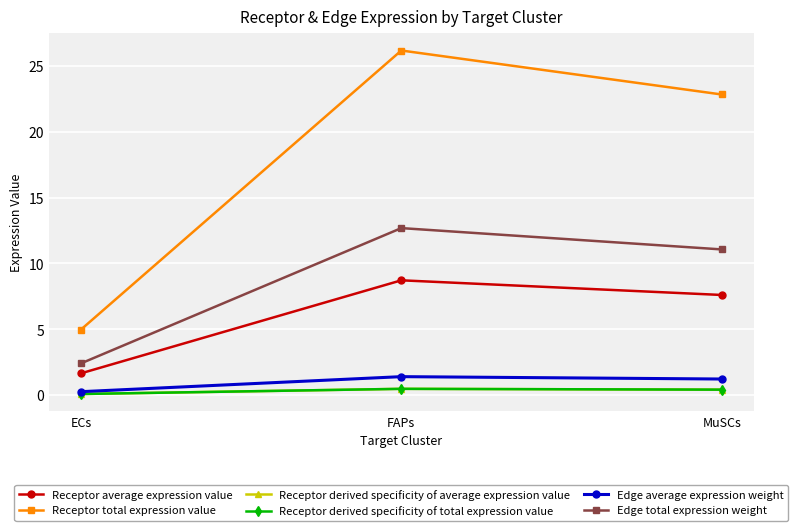

The Edge average expression weight series shows 1.4 at FAPs. True or false?

True